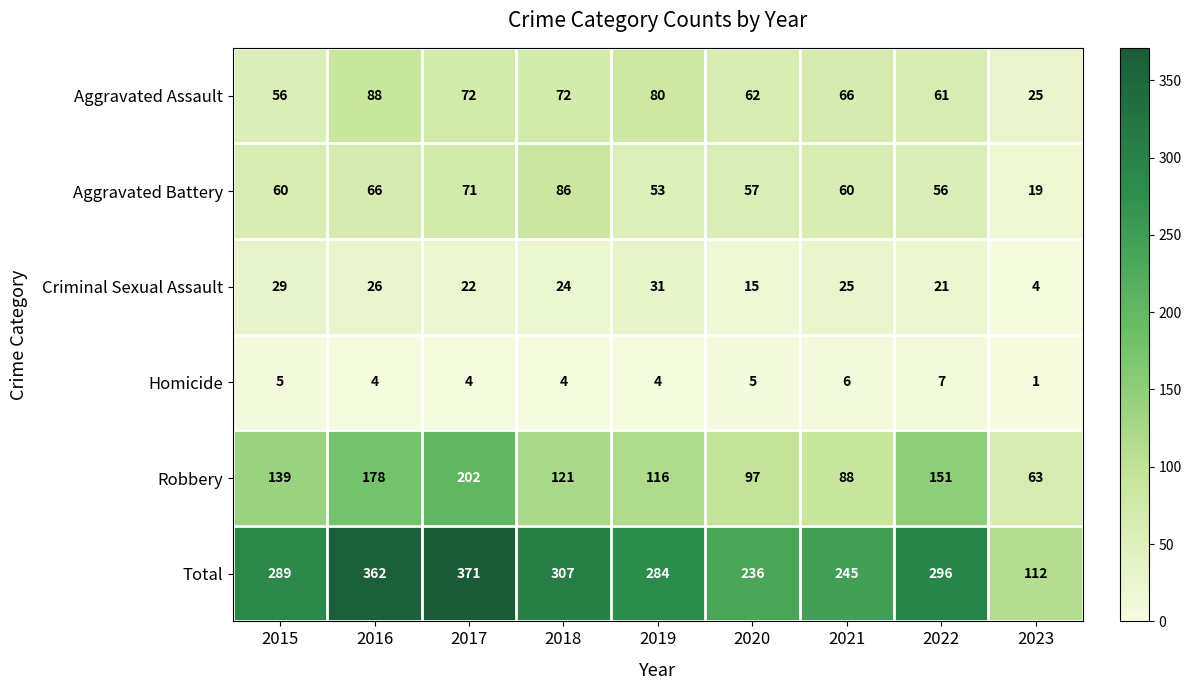

Read the Aggravated Battery value at 2021, to the nearest 5.

60